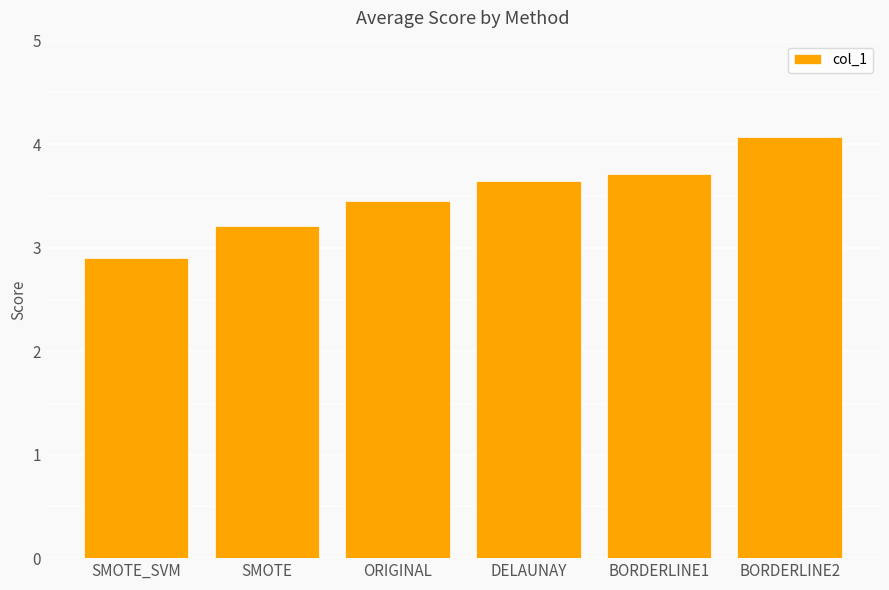

Reading right to left, transcribe all the data shown in this chart.

BORDERLINE2=4.1	BORDERLINE1=3.7	DELAUNAY=3.6	ORIGINAL=3.5	SMOTE=3.2	SMOTE_SVM=2.9